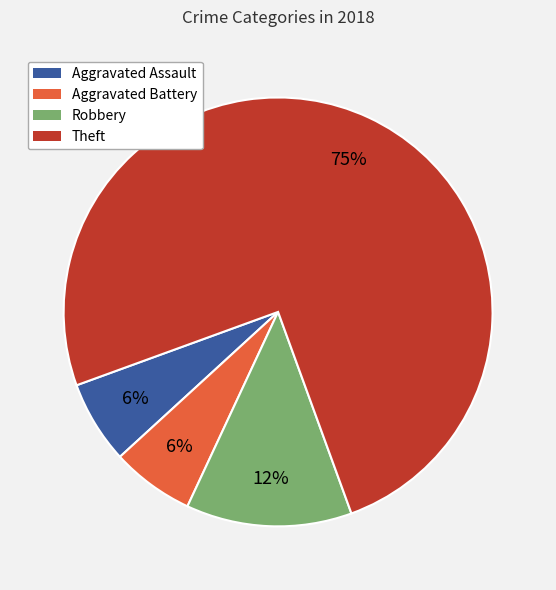

To the nearest percent, what is the average slice percentage?

25%